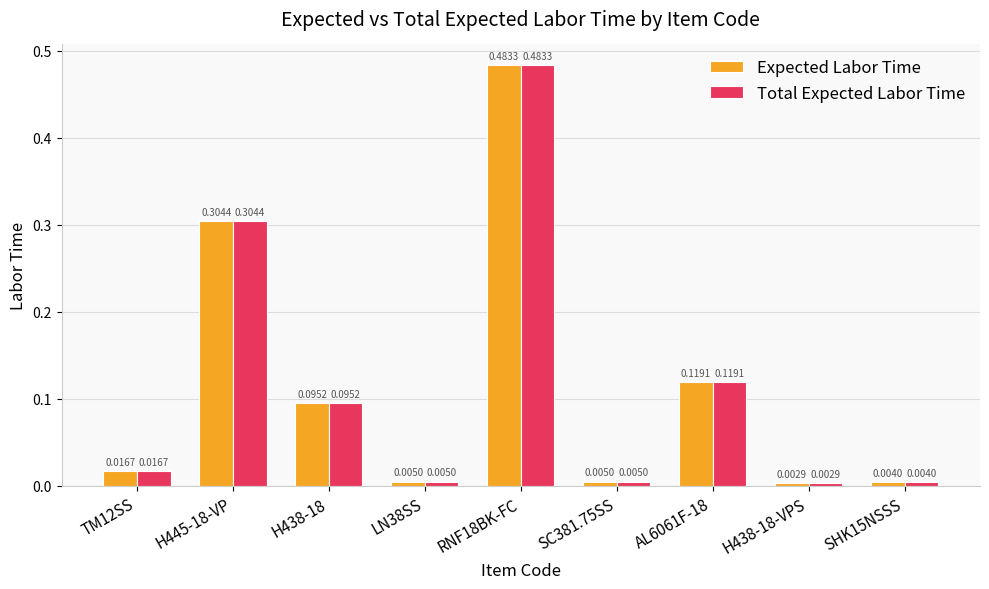

At how many categories does at least one series exceed 0?

9